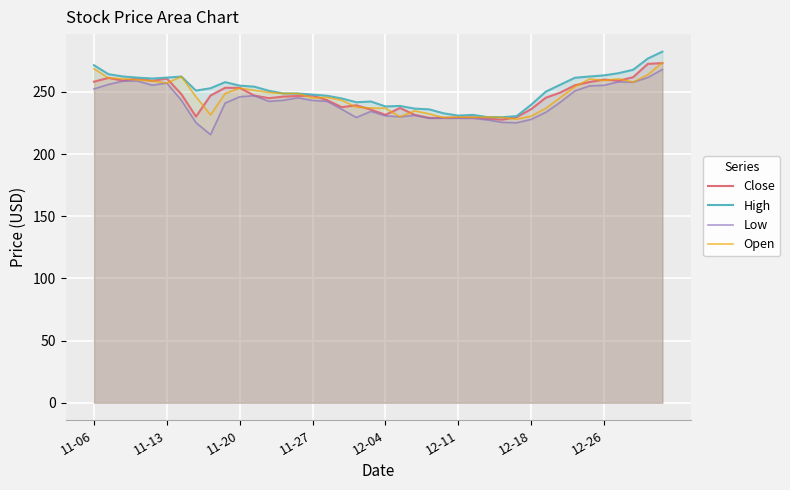

What is the total value across all series at 12-26?

1037.8